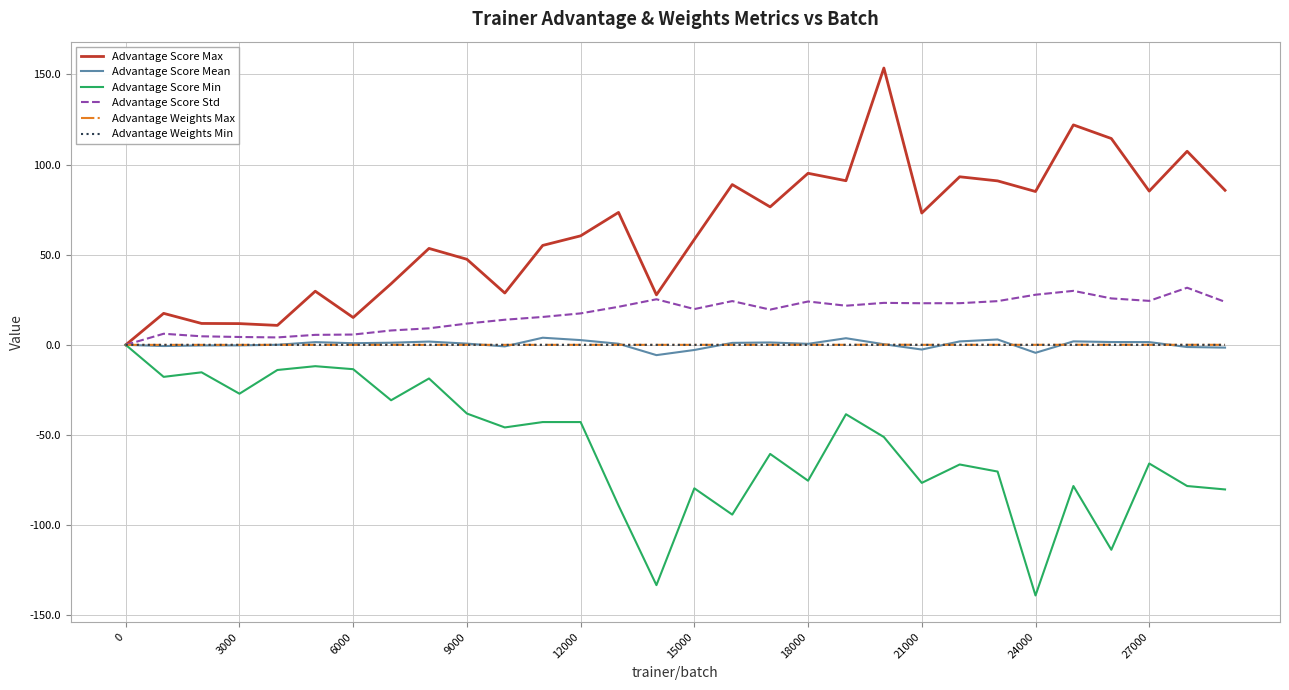

What is the average value of the Advantage Score Mean series?

0.3